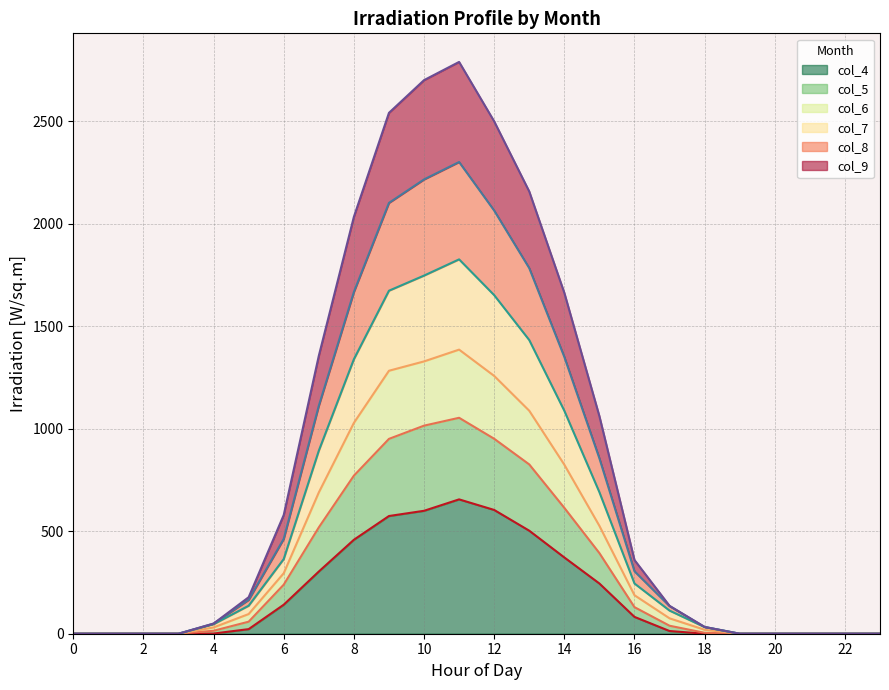

True or false: col_9 has more than 0 interior local peaks.

True